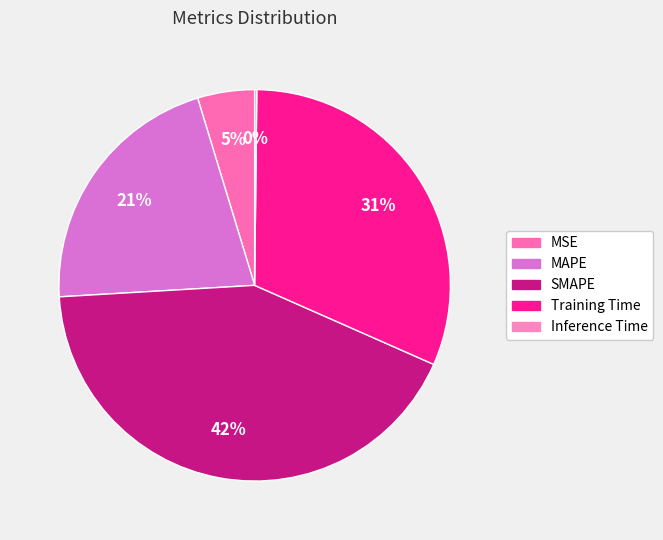

Is there a majority slice in this chart?

No